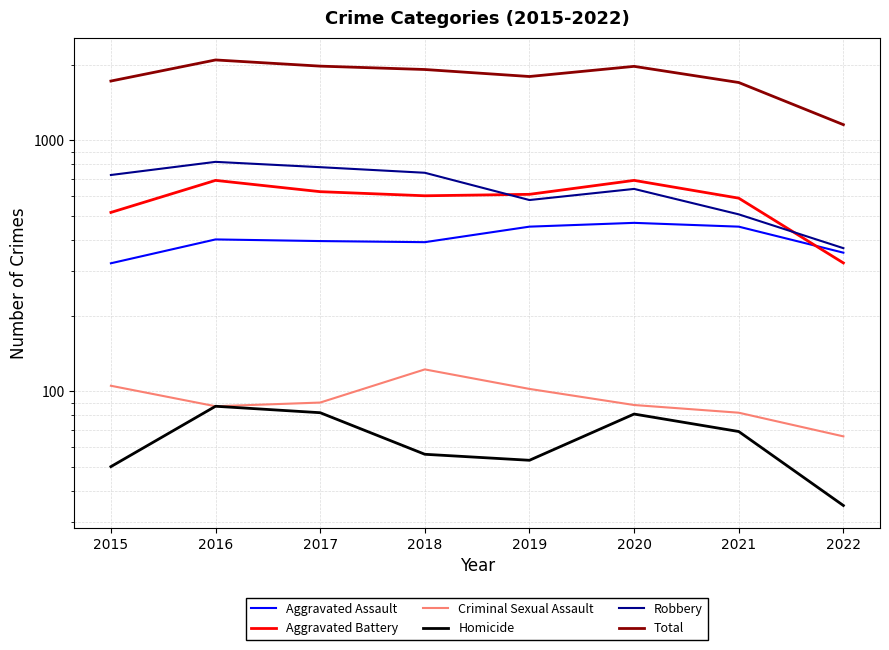

Which series has the largest total across all categories?

Total